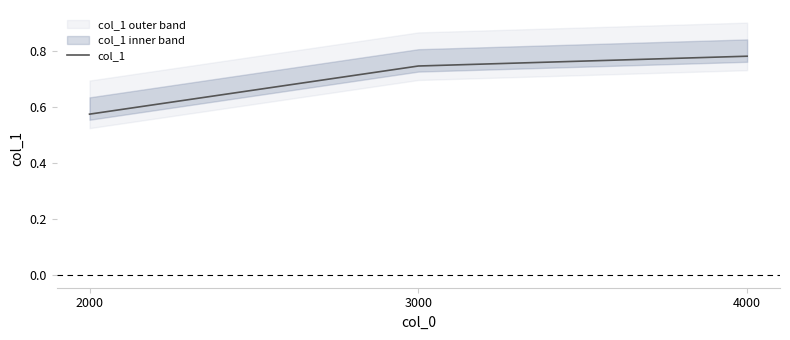

Does the chart display data point markers on the line(s)?

No